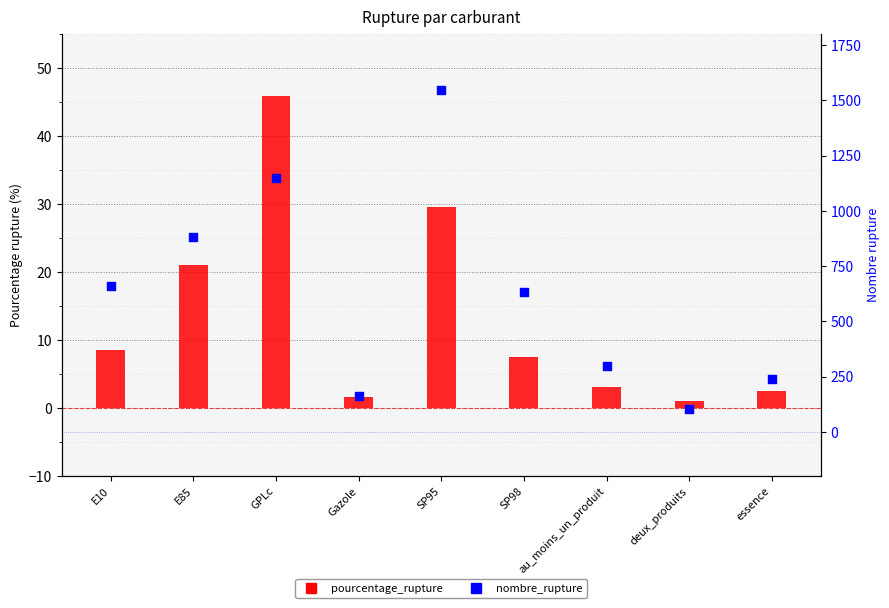

What is the total value across all series at GPLc?

1196.8